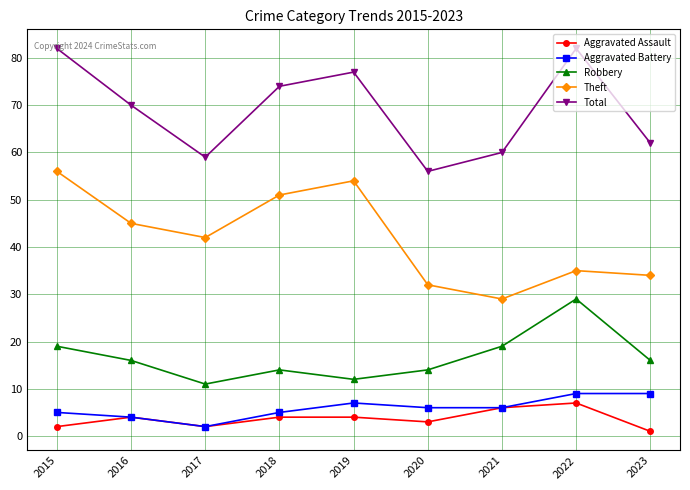

What are all the series names shown in the legend?

Aggravated Assault, Aggravated Battery, Robbery, Theft, Total